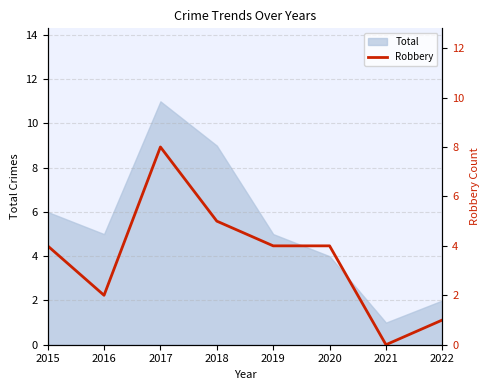

Where is the first local maximum?

2017